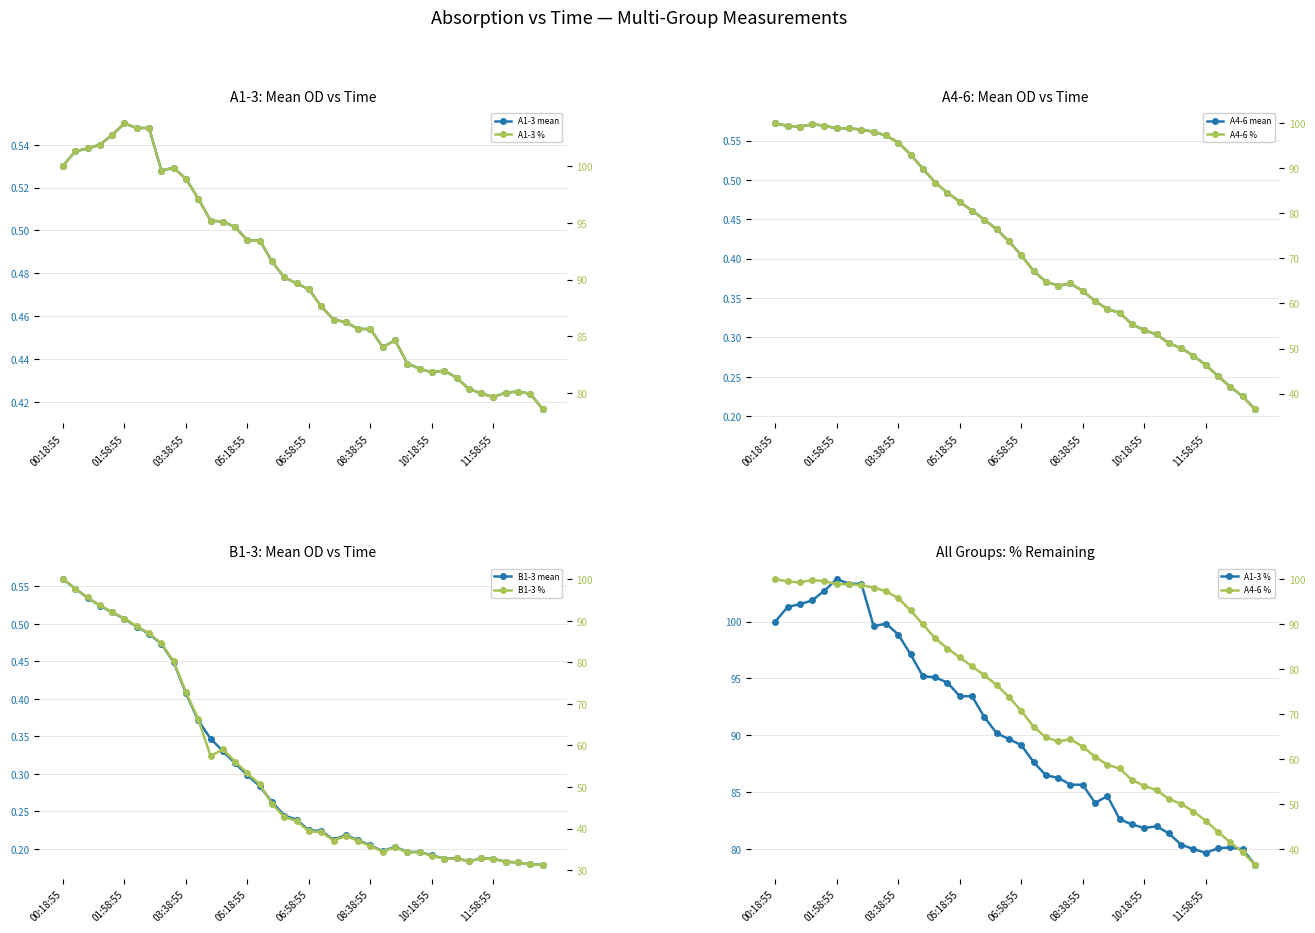

True or false: A4-6 % and B1-3 % intersect in this chart.

False